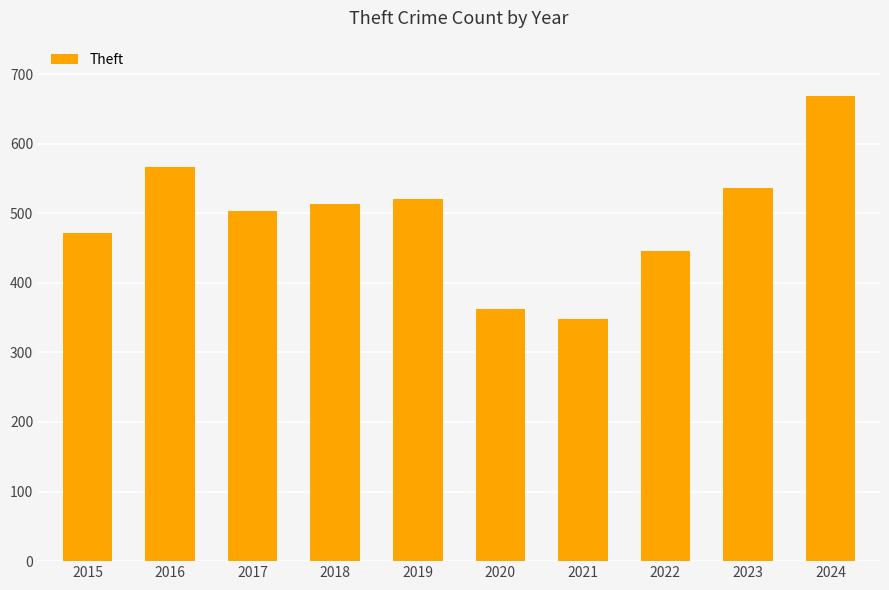

True or false: the data shows 294 at 2019.

False